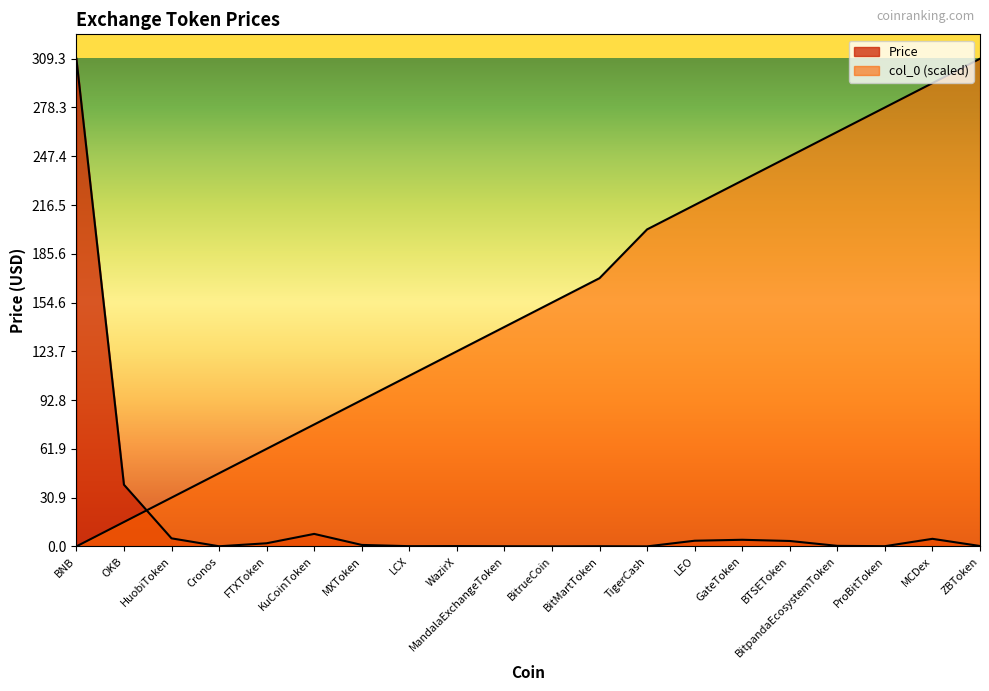

Which series has the widest spread of values?

col_0